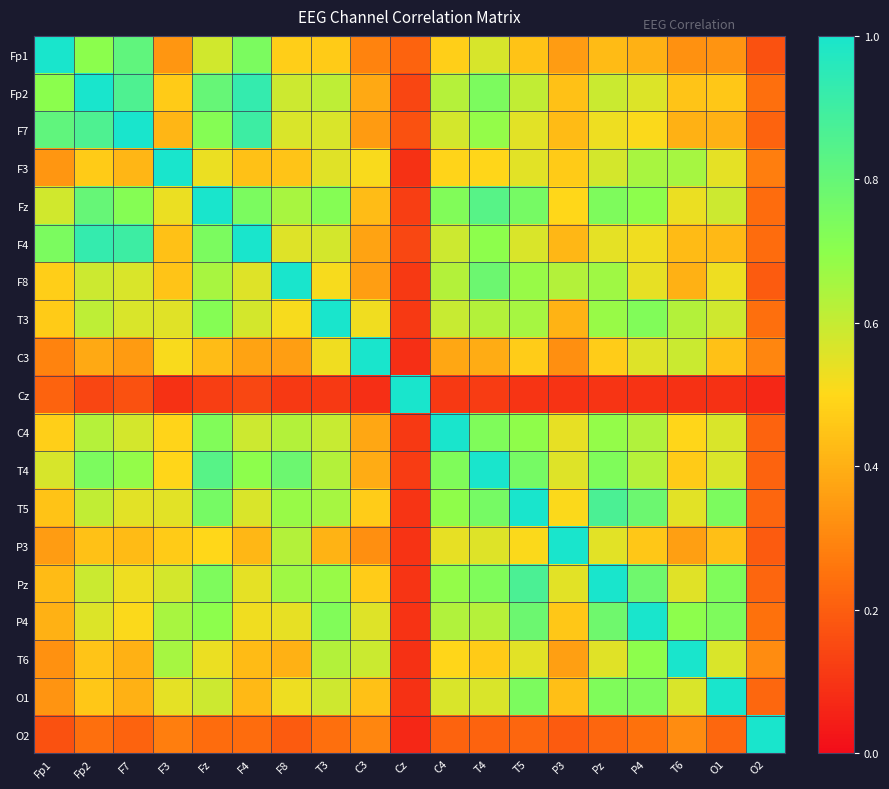

What is the total value across all series at Fz?

11.9